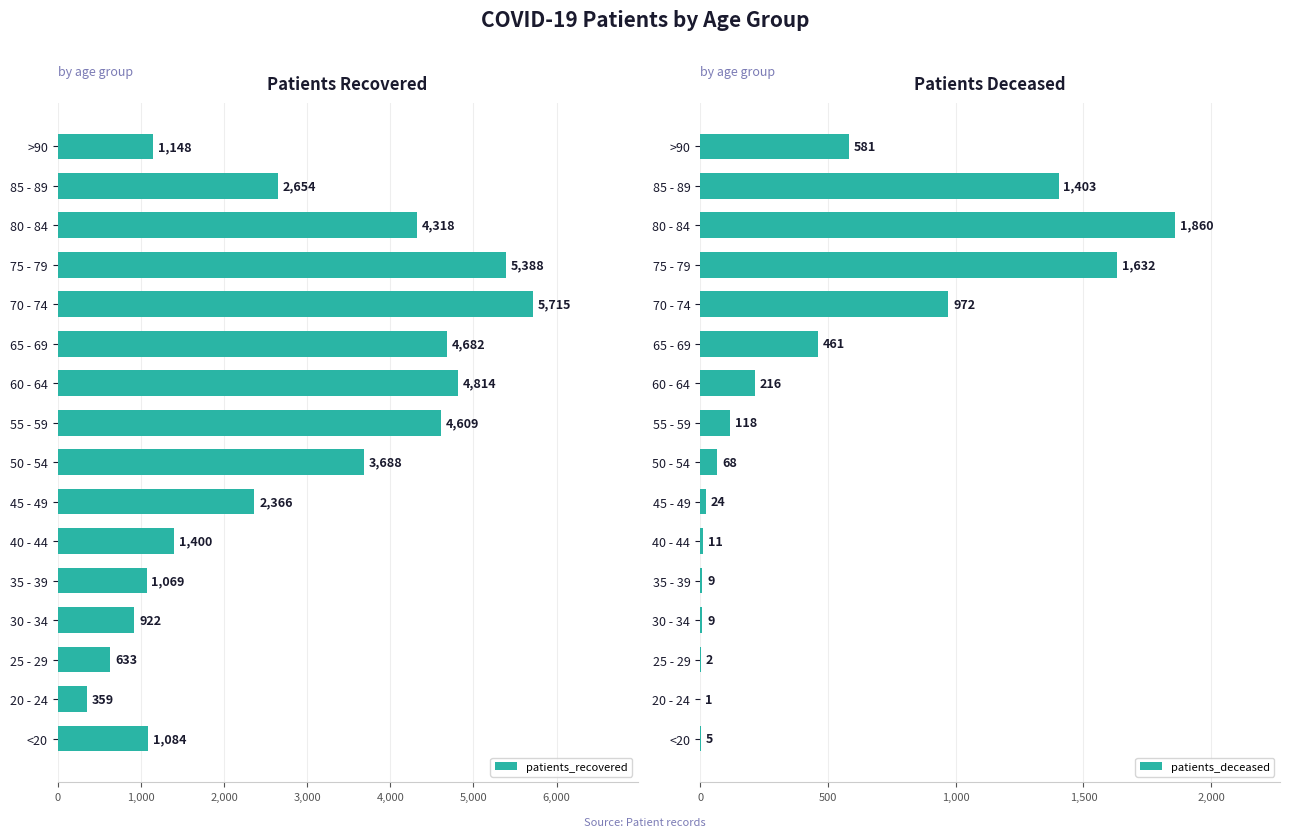

What is the maximum value for patients_deceased?

1860